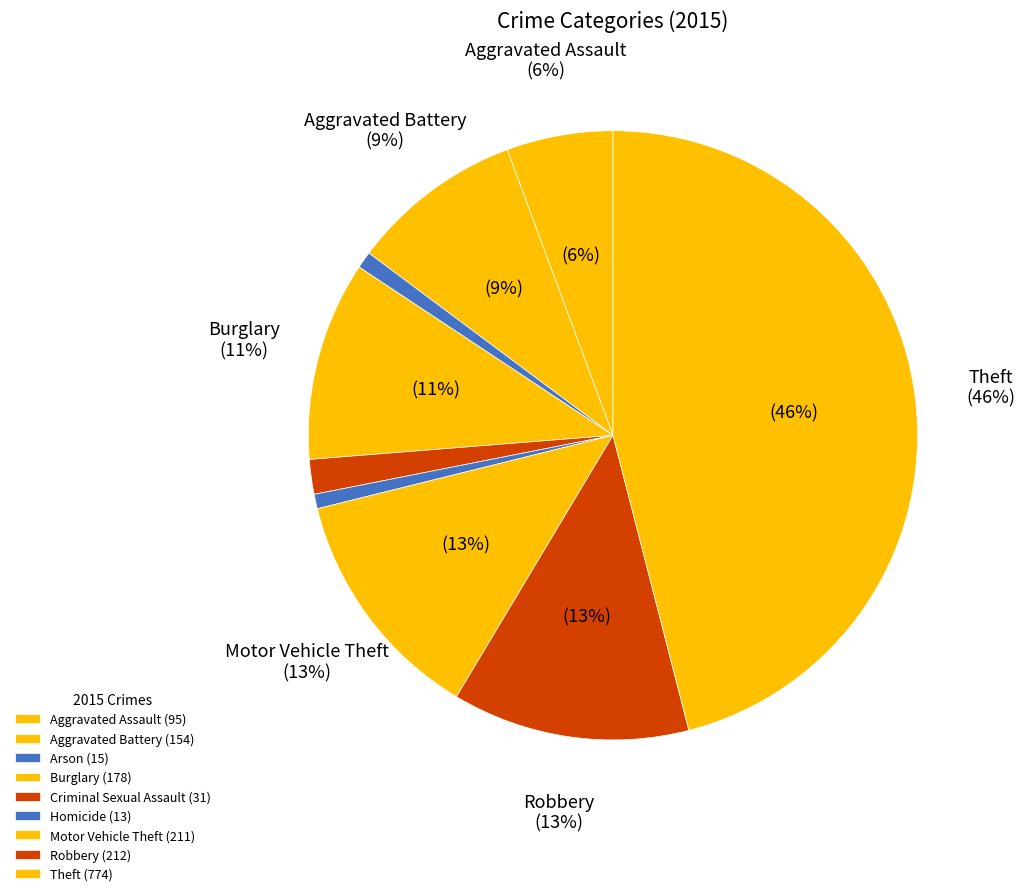

True or false: Aggravated Battery accounts for 9% of the total.

True